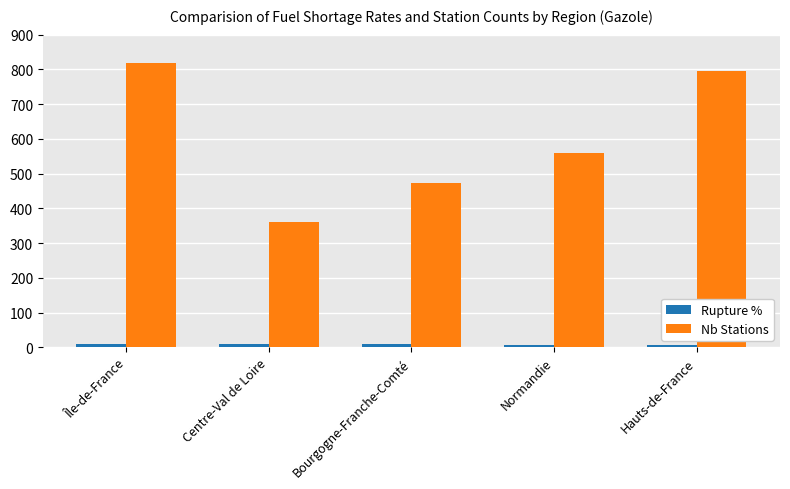

The Rupture % series shows 10.6 at Centre-Val de Loire. True or false?

True